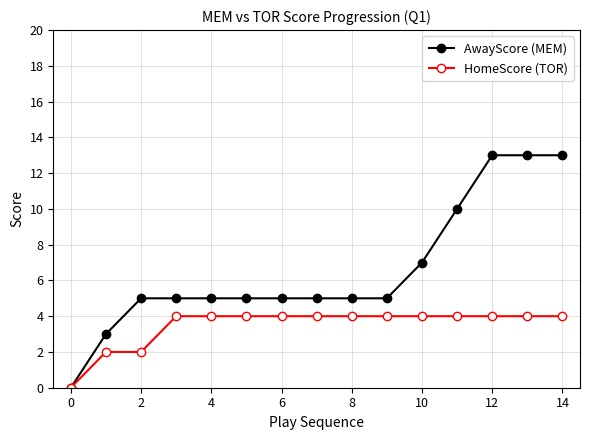

What is the maximum value shown in the chart?

13